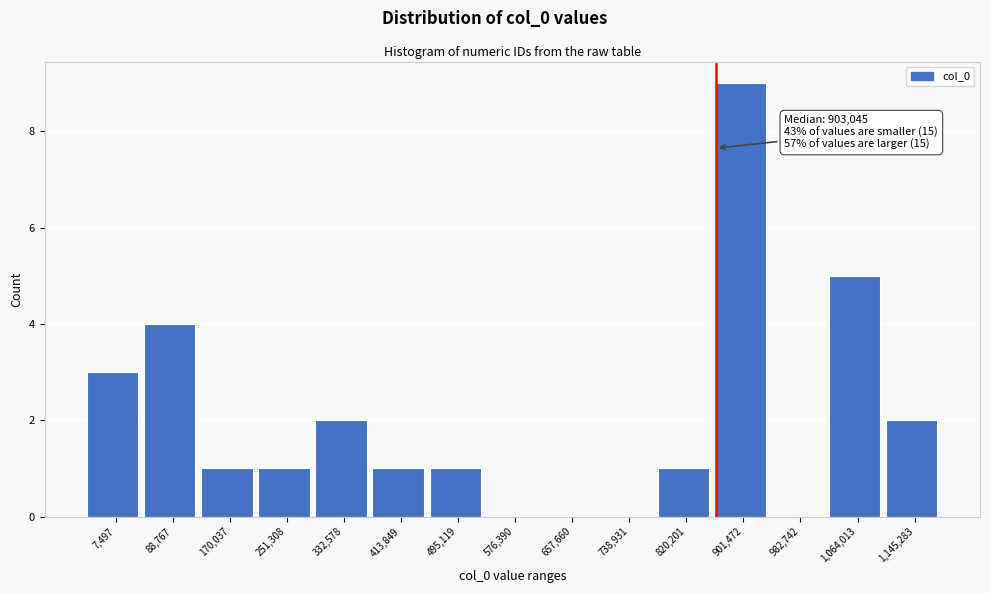

Reading left to right, transcribe all the data shown in this chart.

7,497=3	88,767=4	170,037=1	251,308=1	332,578=2	413,849=1	495,119=1	576,390=0	657,660=0	738,931=0	820,201=1	901,472=9	982,742=0	1,064,013=5	1,145,283=2